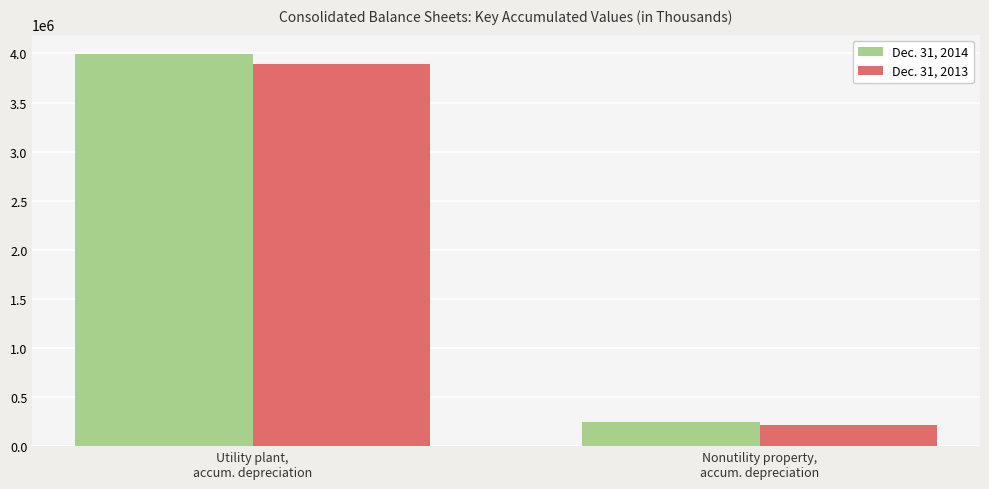

What is the sum of all Dec. 31, 2014 values?

4240021